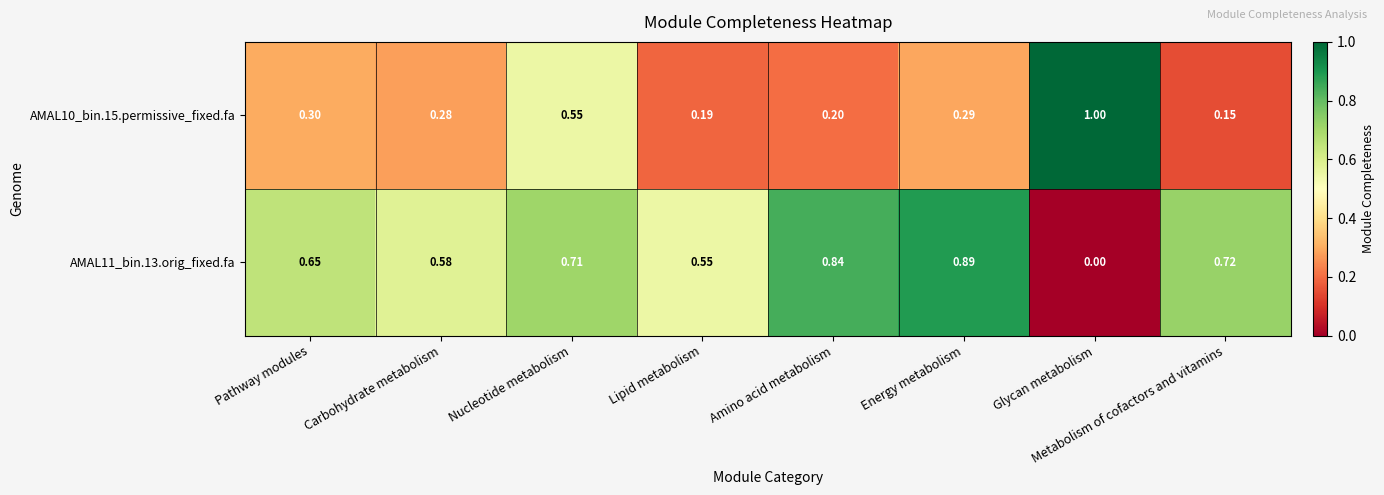

Rank the series at Carbohydrate metabolism from highest to lowest value.

AMAL11_bin.13.orig_fixed.fa, AMAL10_bin.15.permissive_fixed.fa